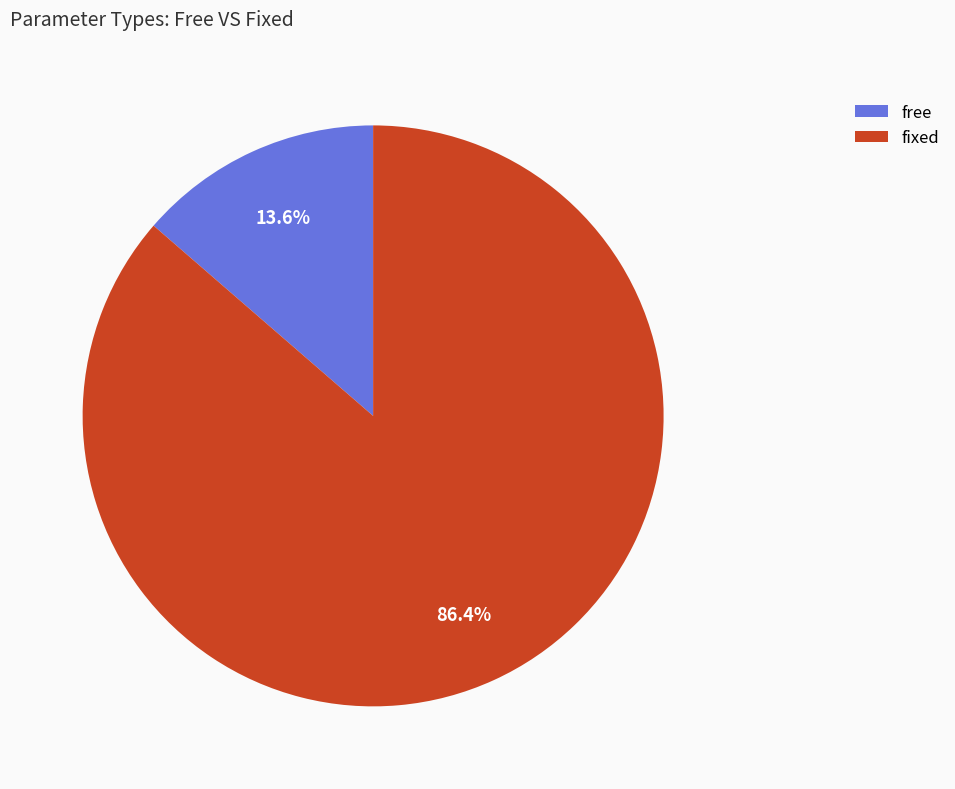

Between free and fixed, which is larger?

fixed